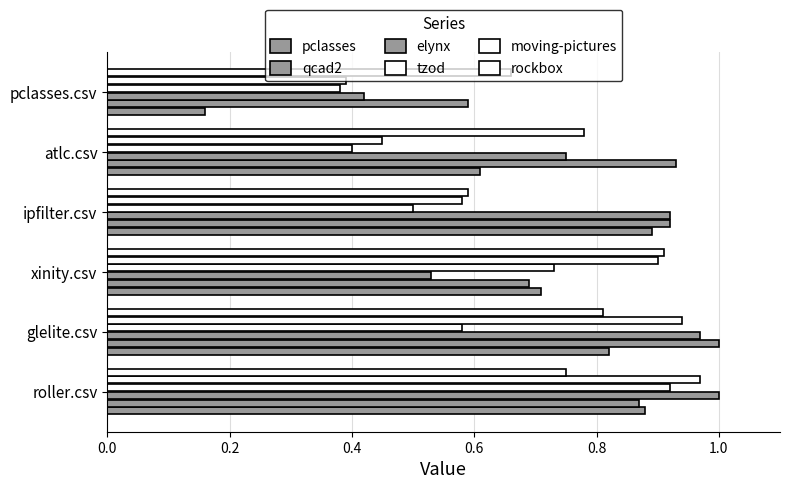

What are all the series names shown in the legend?

pclasses, qcad2, elynx, tzod, moving-pictures, rockbox